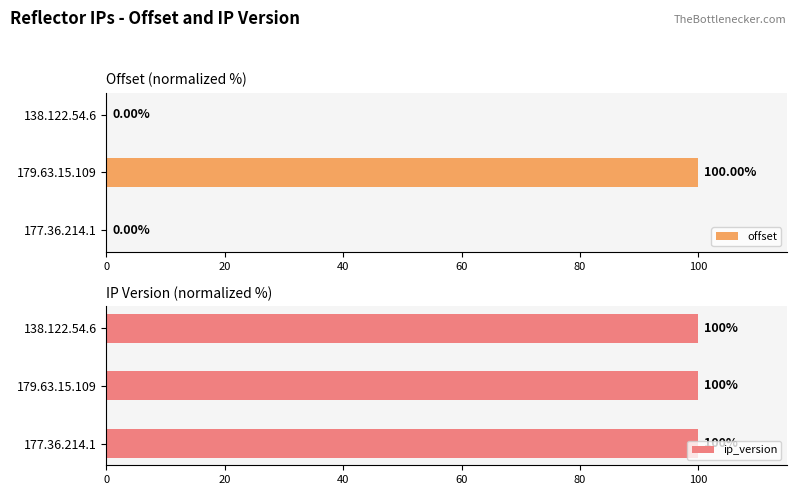

What are all the series names shown in the legend?

offset, ip_version